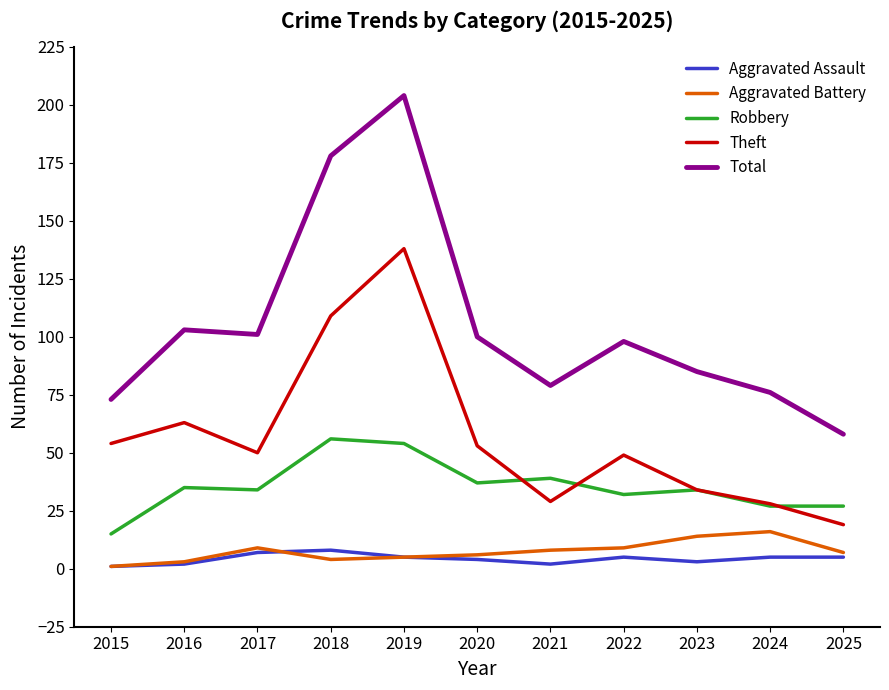

How many lines are shown in the chart?

5